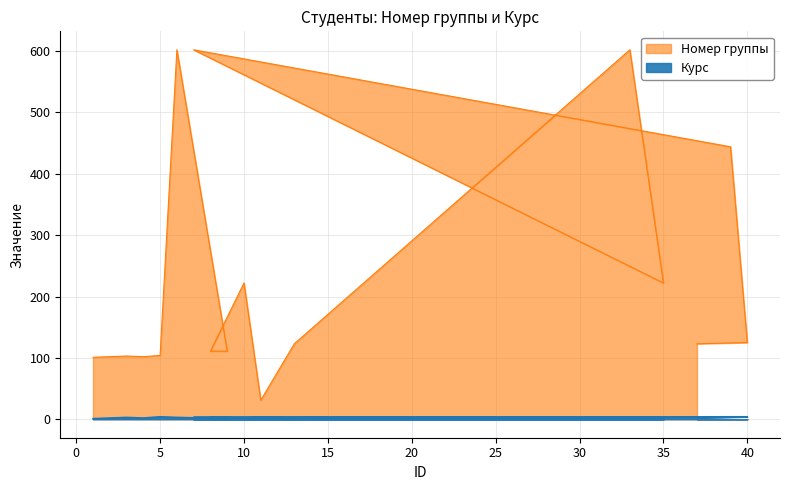

At which category does Курс reach its first local peak?

3